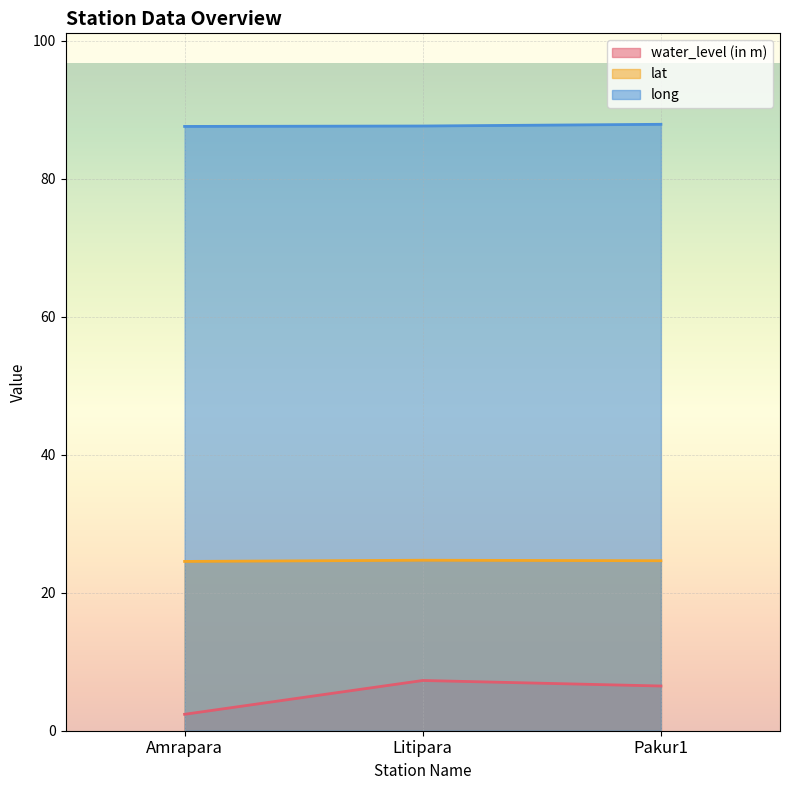

Which series has the largest total across all categories?

long